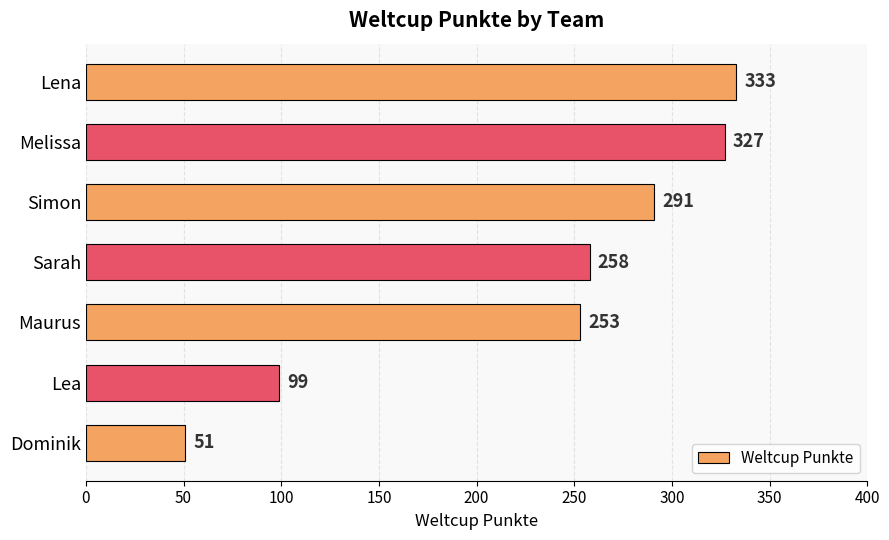

The value at Dominik is 16. True or false?

False